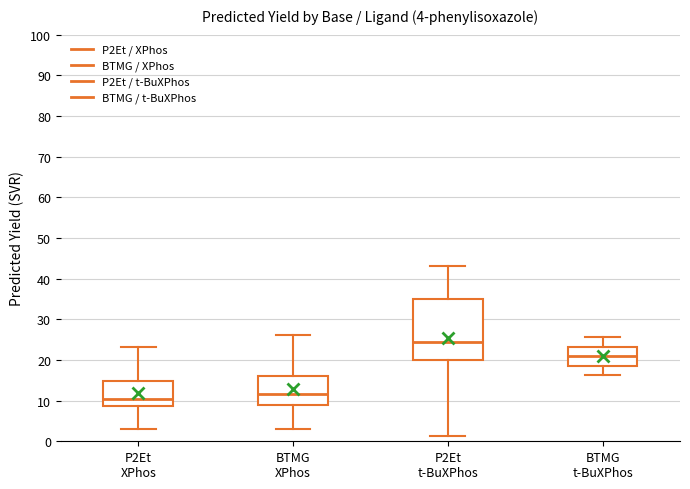

Which box's median line is the highest?

P2Et t-BuXPhos